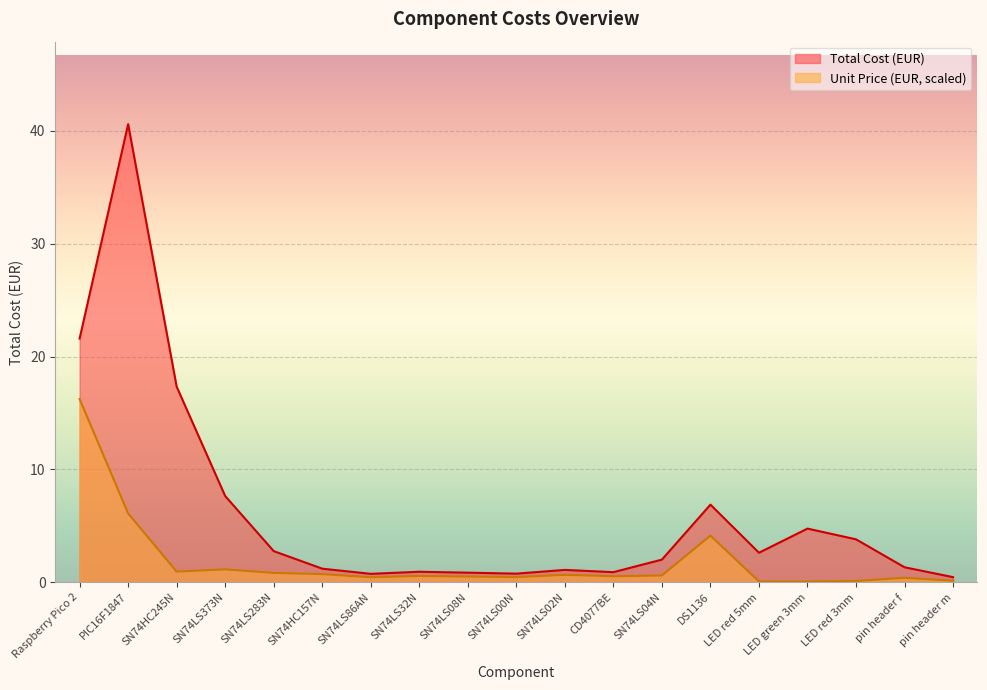

Which series has the largest range (max minus min)?

Total Cost (EUR)